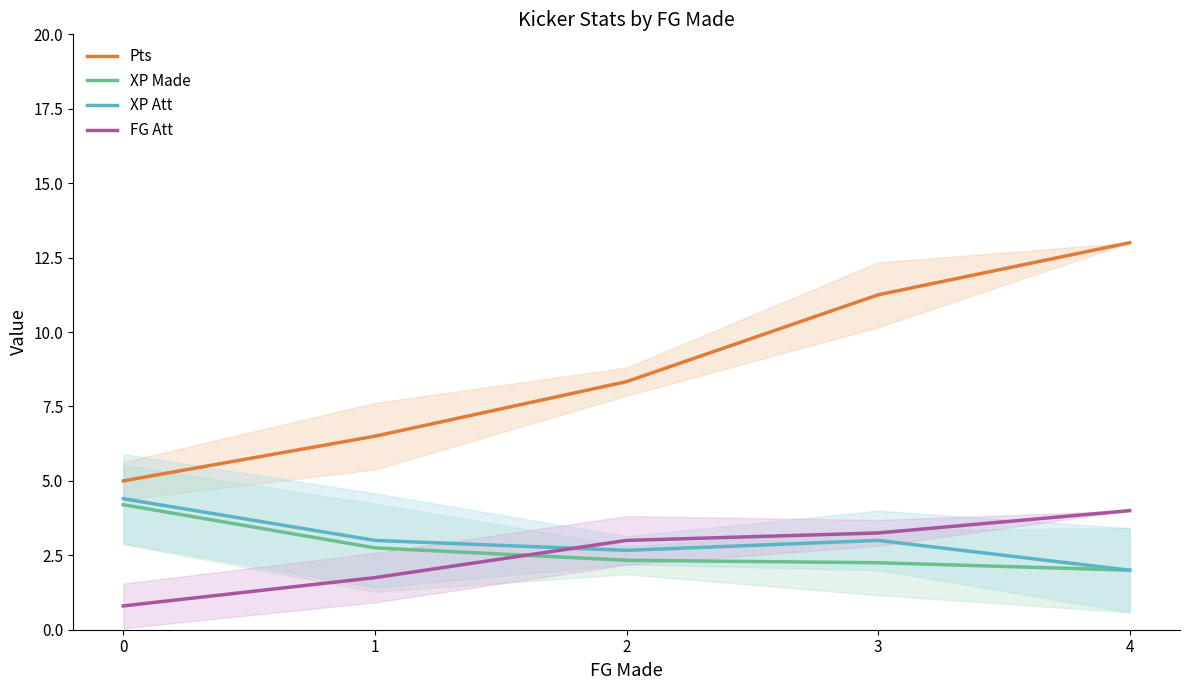

What is the greatest value displayed?

13.0